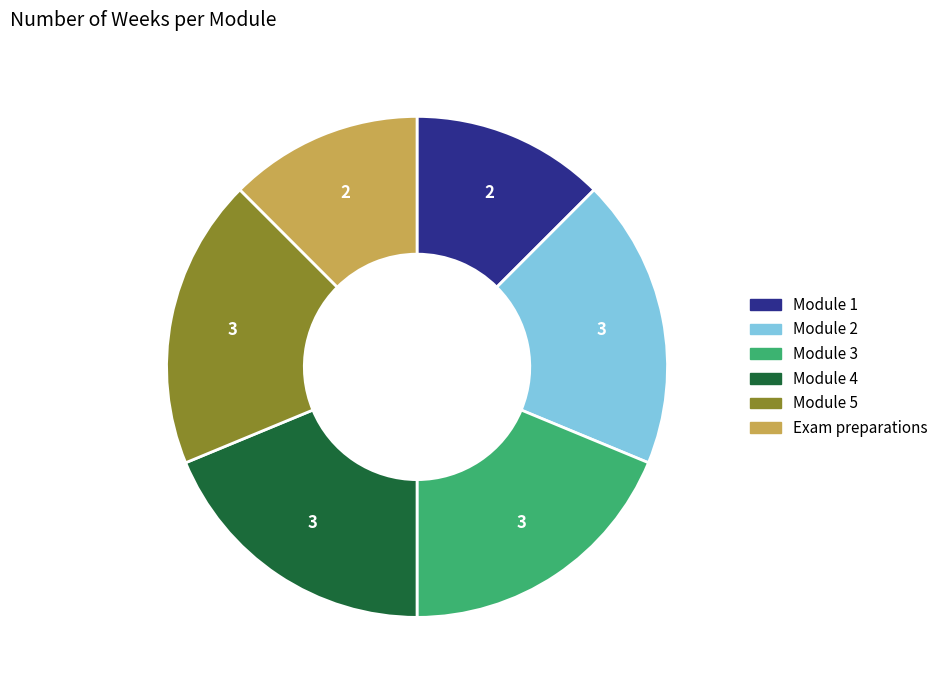

The Module 4 slice represents 19% of the pie. True or false?

True